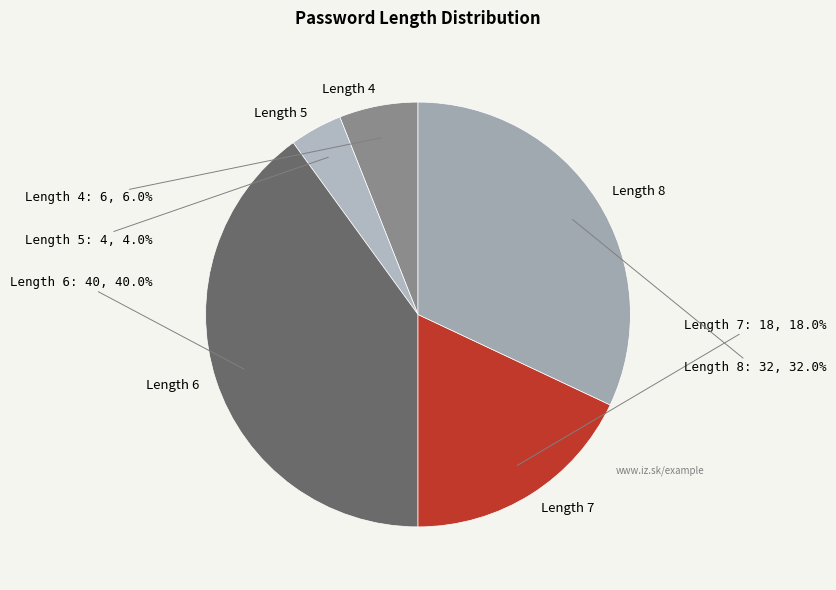

How many segments does this pie chart have?

5